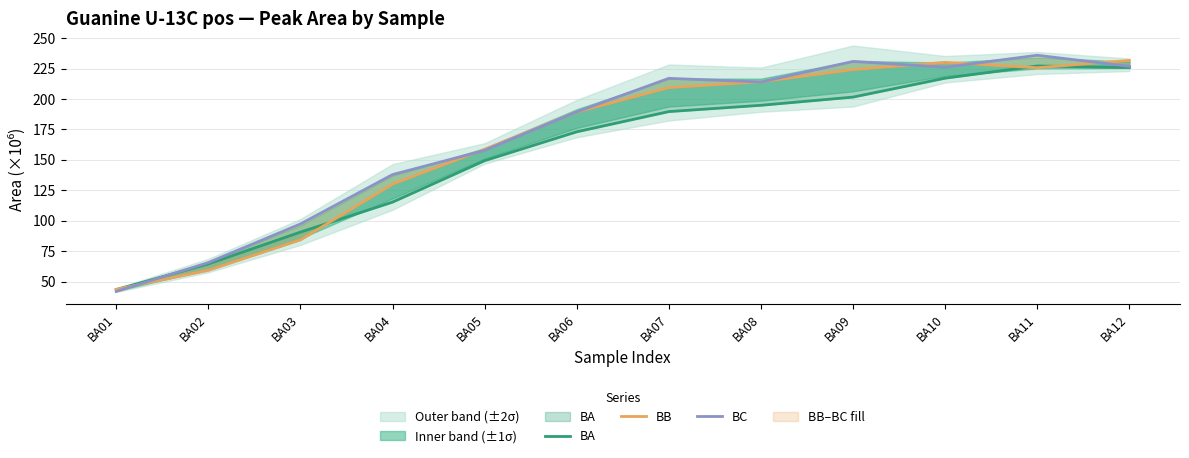

Which category has the lowest value across all series?

BA01